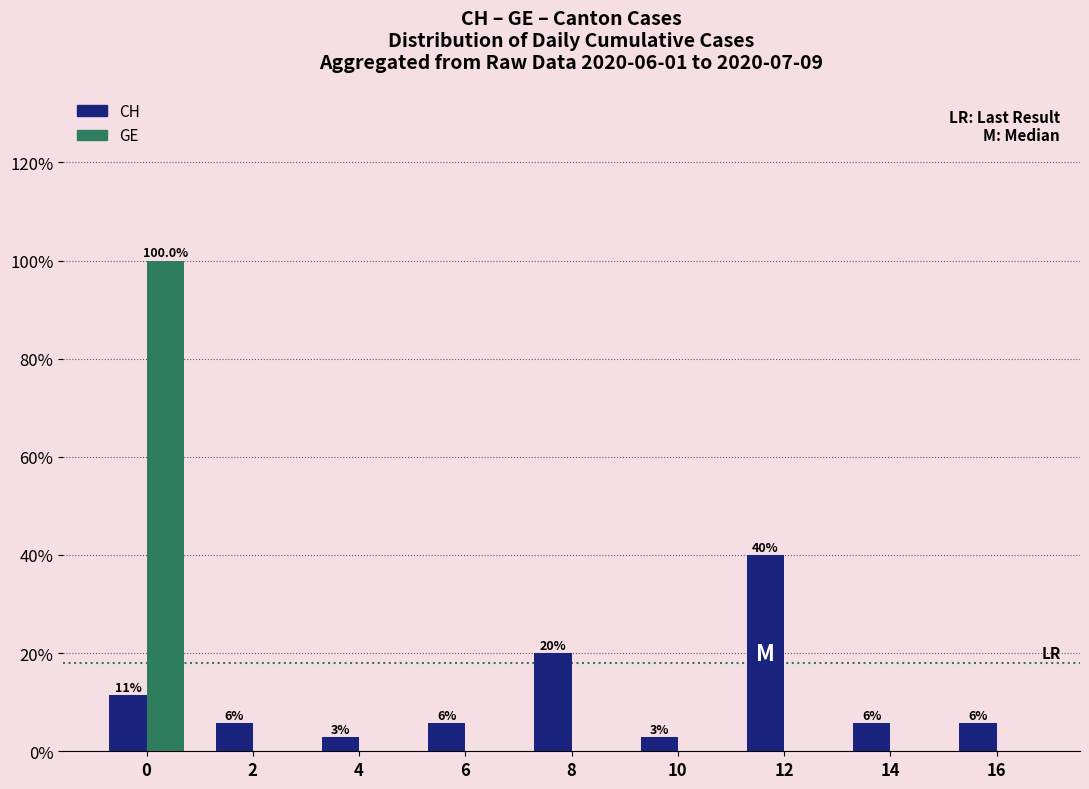

Which series has the largest total across all categories?

CH